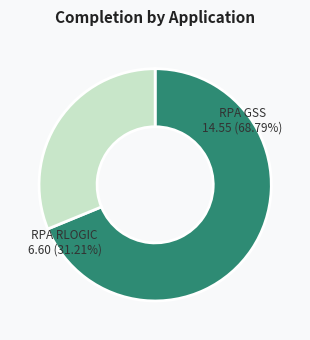

Rank the categories by value from highest to lowest.

RPA GSS, RPA RLOGIC